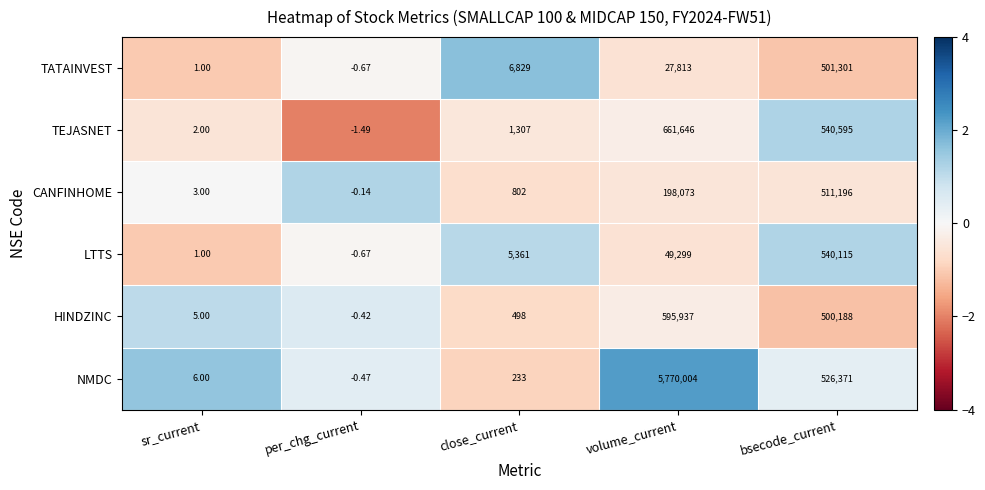

Which series changed the most between per_chg_current and volume_current?

NMDC